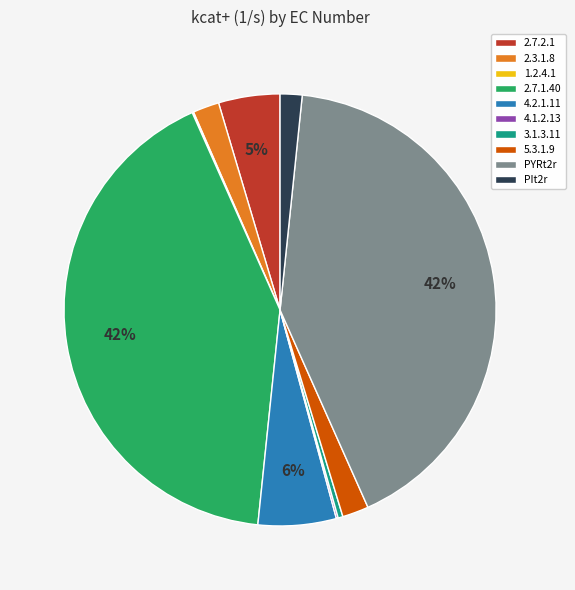

What percentage is the 2.3.1.8 slice, to the nearest percent?

2%